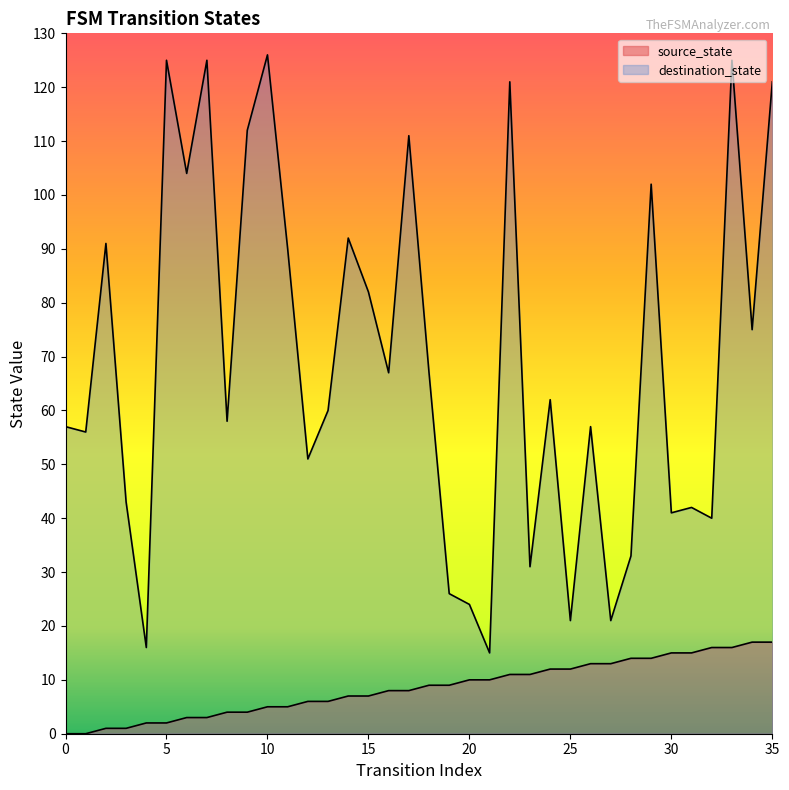

What is the difference between the second highest and minimum values in the source_state series?

17